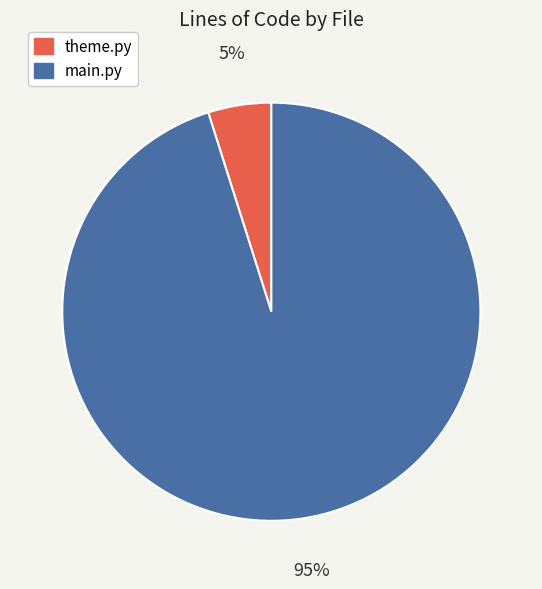

Which slice is the smallest?

theme.py